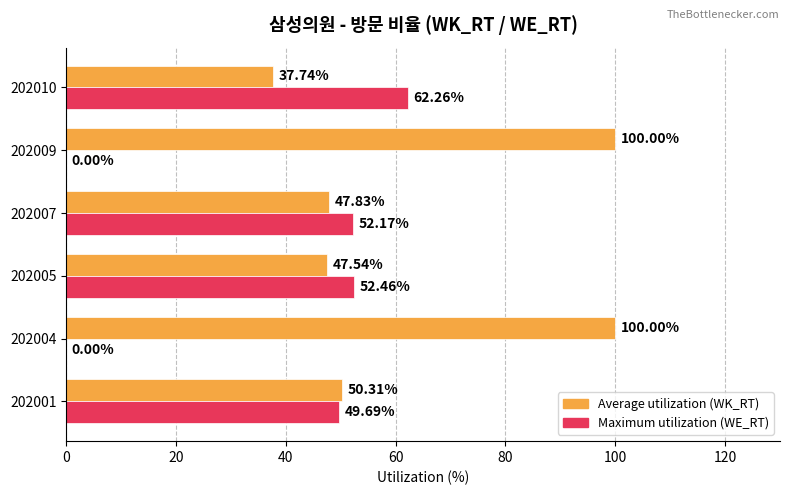

What is the total value across all series at 202004?

100.0